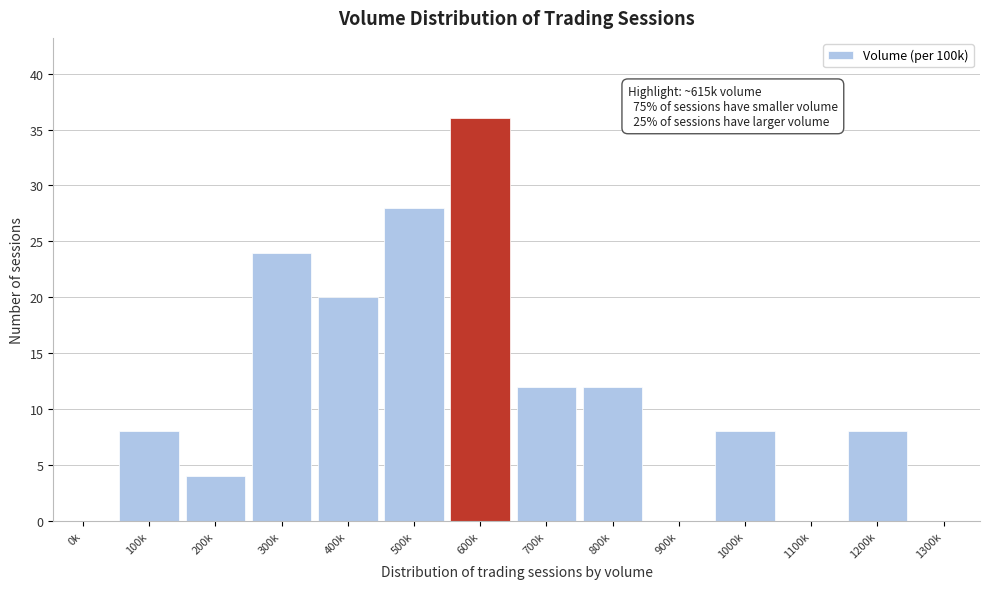

Reading right to left, extract all data points from this chart.

1300k=0	1200k=8	1100k=0	1000k=8	900k=0	800k=12	700k=12	600k=36	500k=28	400k=20	300k=24	200k=4	100k=8	0k=0